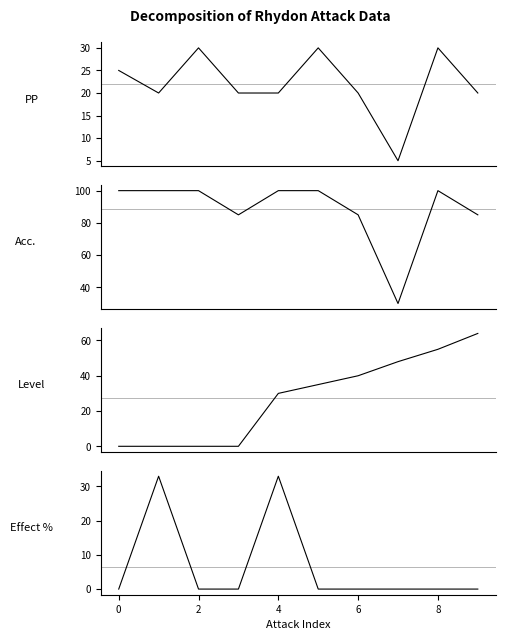

How many times do Level and PP cross each other?

1